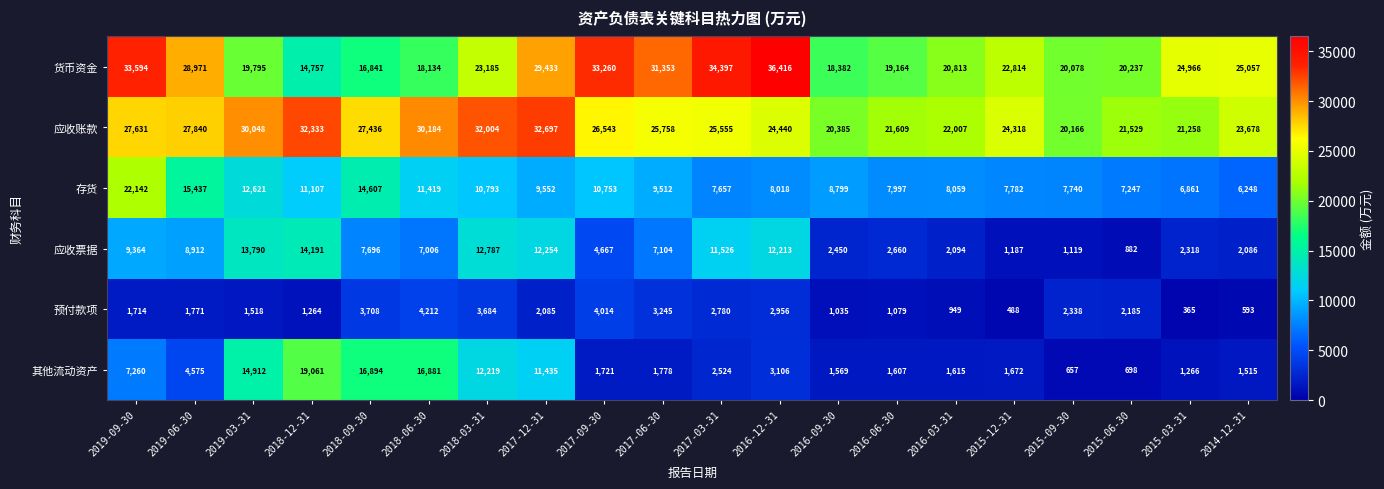

Reading left to right, transcribe all the data shown in this chart.

货币资金: 2019-09-30=33594	2019-06-30=28971	2019-03-31=19795	2018-12-31=14757	2018-09-30=16841	2018-06-30=18134	2018-03-31=23185	2017-12-31=29433	2017-09-30=33260	2017-06-30=31353	2017-03-31=34397	2016-12-31=36416	2016-09-30=18382	2016-06-30=19164	2016-03-31=20813	2015-12-31=22814	2015-09-30=20078	2015-06-30=20237	2015-03-31=24966	2014-12-31=25057
应收账款: 2019-09-30=27631	2019-06-30=27840	2019-03-31=30048	2018-12-31=32333	2018-09-30=27436	2018-06-30=30184	2018-03-31=32004	2017-12-31=32697	2017-09-30=26543	2017-06-30=25758	2017-03-31=25555	2016-12-31=24440	2016-09-30=20385	2016-06-30=21609	2016-03-31=22007	2015-12-31=24318	2015-09-30=20166	2015-06-30=21529	2015-03-31=21258	2014-12-31=23678
存货: 2019-09-30=22142	2019-06-30=15437	2019-03-31=12621	2018-12-31=11107	2018-09-30=14607	2018-06-30=11419	2018-03-31=10793	2017-12-31=9552	2017-09-30=10753	2017-06-30=9512	2017-03-31=7657	2016-12-31=8018	2016-09-30=8799	2016-06-30=7997	2016-03-31=8059	2015-12-31=7782	2015-09-30=7740	2015-06-30=7247	2015-03-31=6861	2014-12-31=6248
应收票据: 2019-09-30=9364	2019-06-30=8912	2019-03-31=13790	2018-12-31=14191	2018-09-30=7696	2018-06-30=7006	2018-03-31=12787	2017-12-31=12254	2017-09-30=4667	2017-06-30=7104	2017-03-31=11526	2016-12-31=12213	2016-09-30=2450	2016-06-30=2660	2016-03-31=2094	2015-12-31=1187	2015-09-30=1119	2015-06-30=882	2015-03-31=2318	2014-12-31=2086
预付款项: 2019-09-30=1714	2019-06-30=1771	2019-03-31=1518	2018-12-31=1264	2018-09-30=3708	2018-06-30=4212	2018-03-31=3684	2017-12-31=2085	2017-09-30=4014	2017-06-30=3245	2017-03-31=2780	2016-12-31=2956	2016-09-30=1035	2016-06-30=1079	2016-03-31=949	2015-12-31=488	2015-09-30=2338	2015-06-30=2185	2015-03-31=365	2014-12-31=593
其他流动资产: 2019-09-30=7260	2019-06-30=4575	2019-03-31=14912	2018-12-31=19061	2018-09-30=16894	2018-06-30=16881	2018-03-31=12219	2017-12-31=11435	2017-09-30=1721	2017-06-30=1778	2017-03-31=2524	2016-12-31=3106	2016-09-30=1569	2016-06-30=1607	2016-03-31=1615	2015-12-31=1672	2015-09-30=657	2015-06-30=698	2015-03-31=1266	2014-12-31=1515